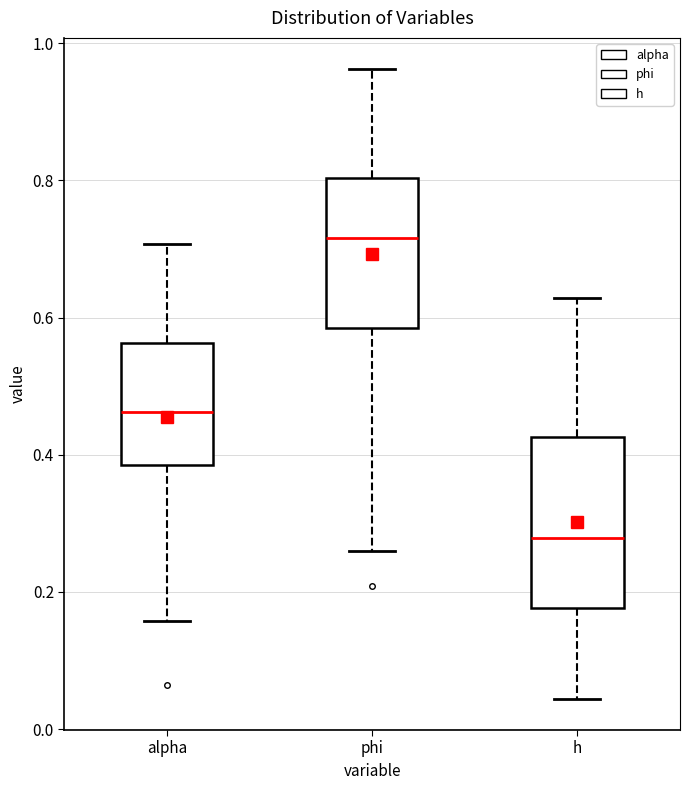

Where does the upper whisker of the box for h end on the y-axis? The values are not printed on the chart, so give them approximately, as read against the axis.

0.62